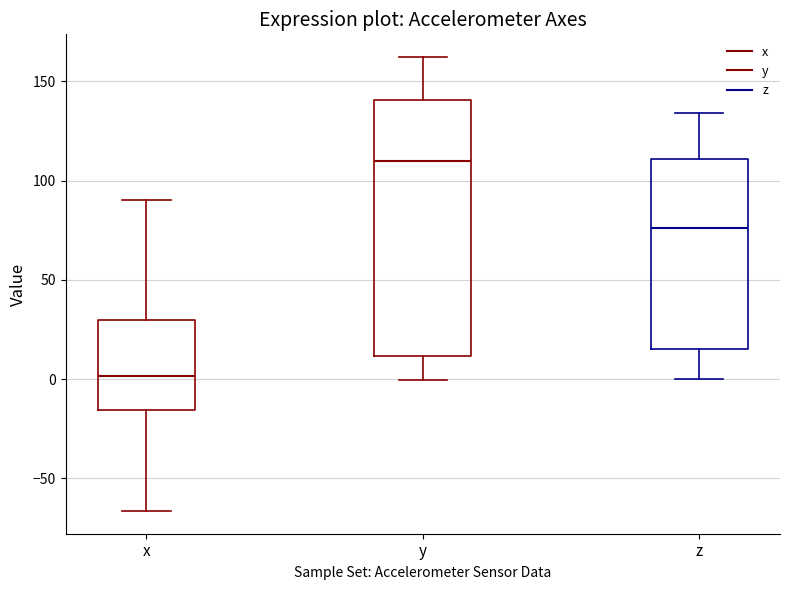

Where is the lower edge of the box for z on the y-axis? The values are not printed on the chart, so give them approximately, as read against the axis.

15